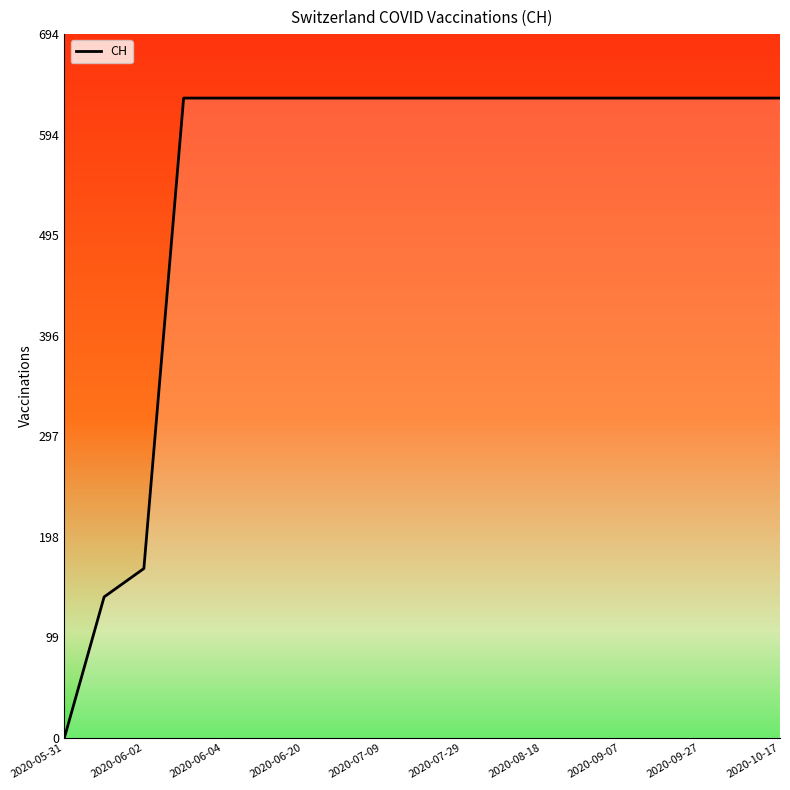

What is the greatest value displayed?

631